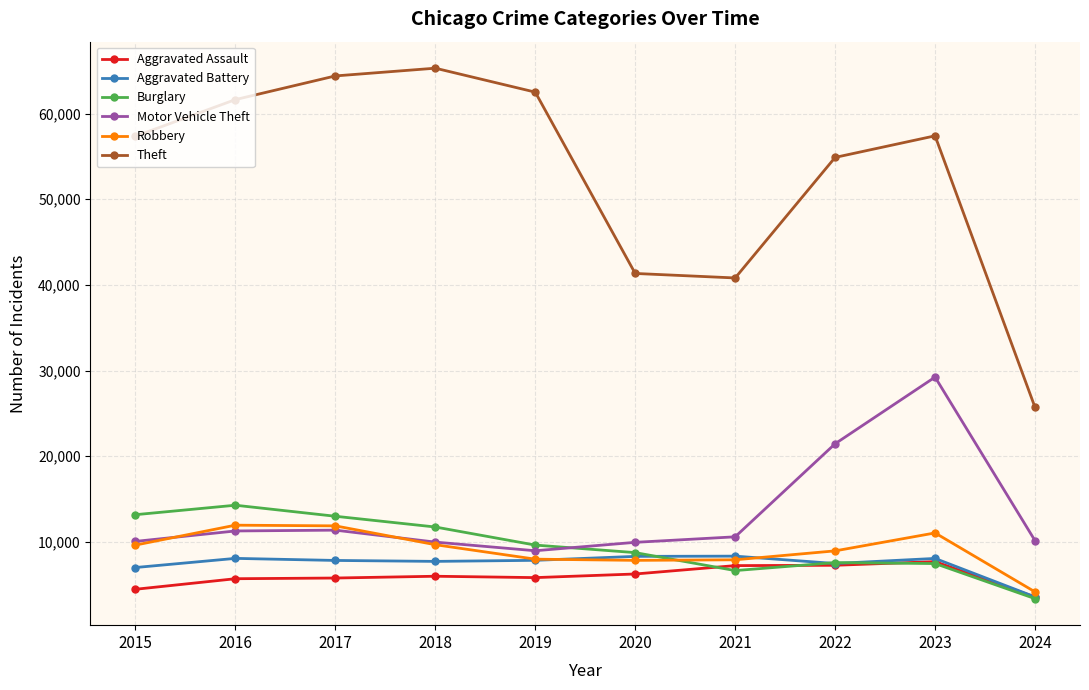

True or false: Aggravated Battery and Theft cross at least once.

False